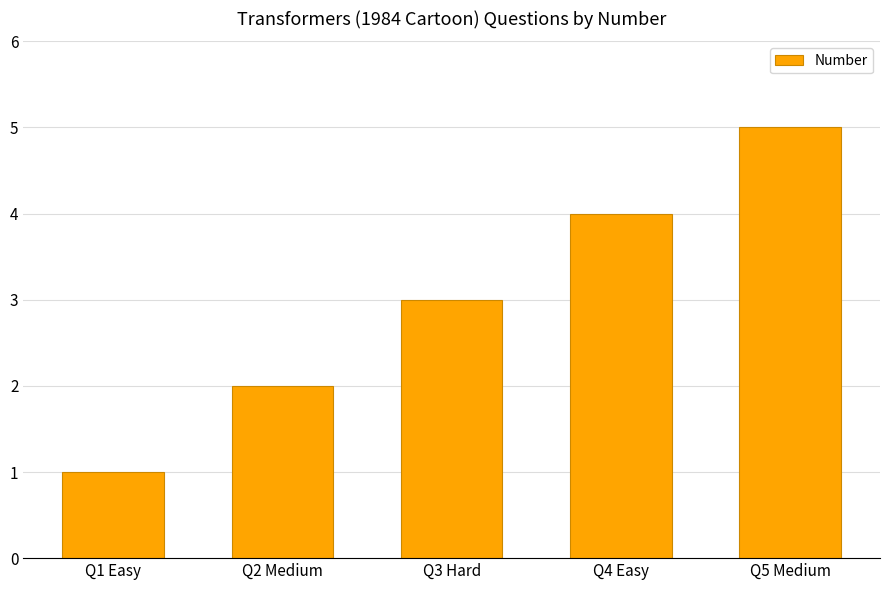

What is the label of the 3rd bar from the left?

Q3 Hard